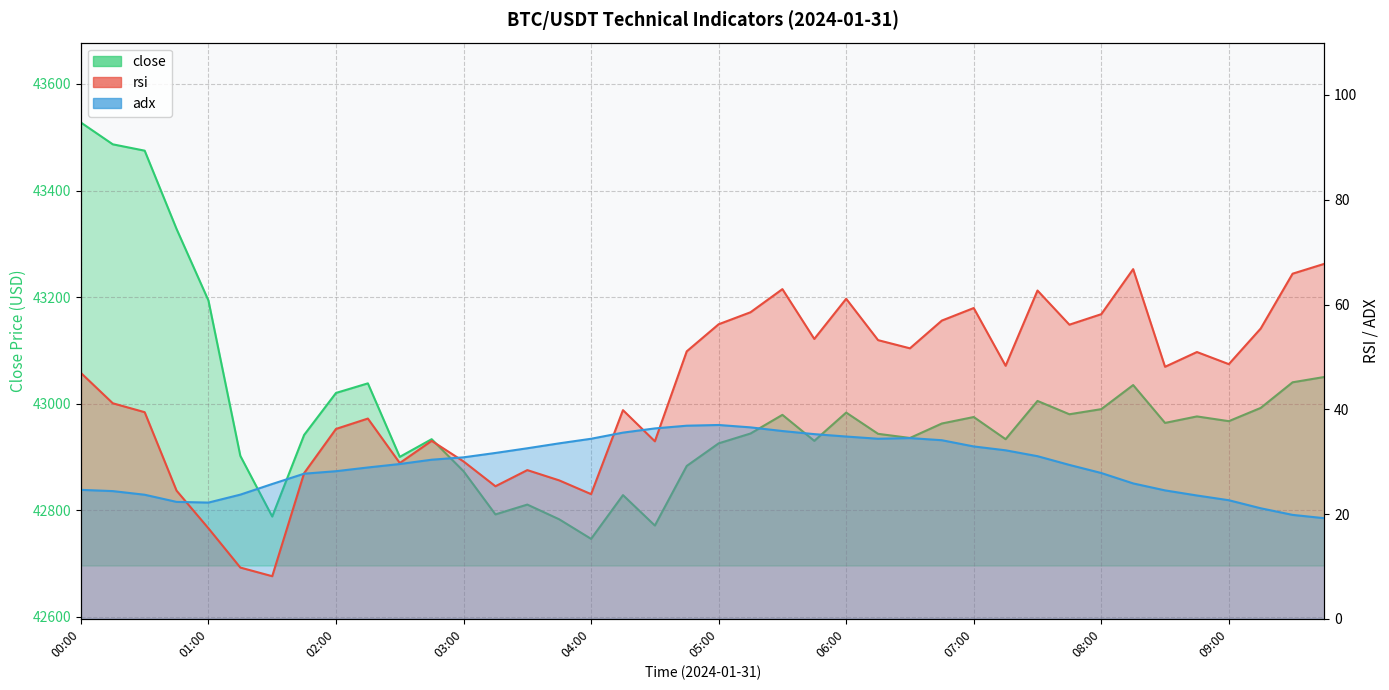

At which category does close reach its first local valley?

01:30